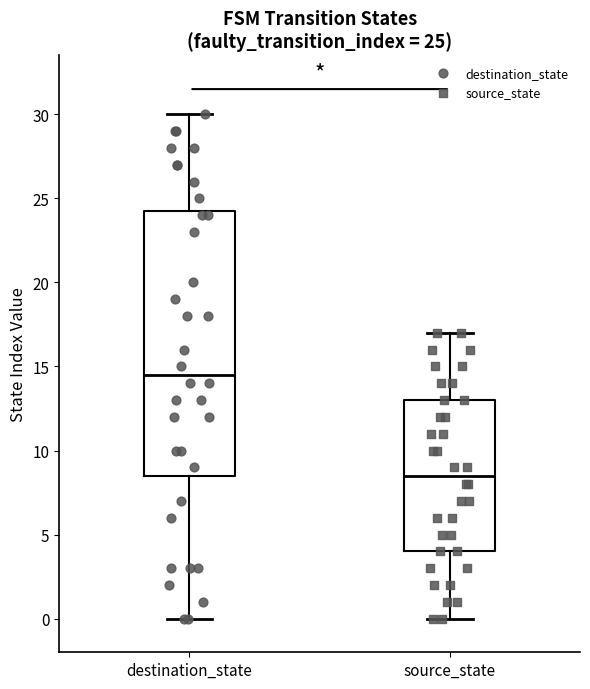

Which box is the tallest, from its lower edge to its upper edge?

destination_state